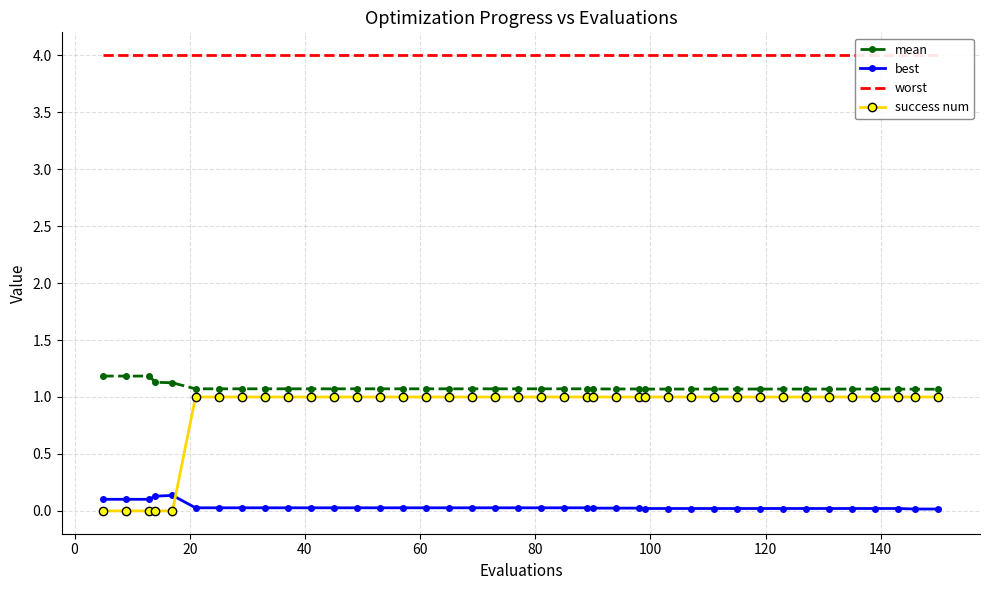

Which series has the largest range (max minus min)?

success num